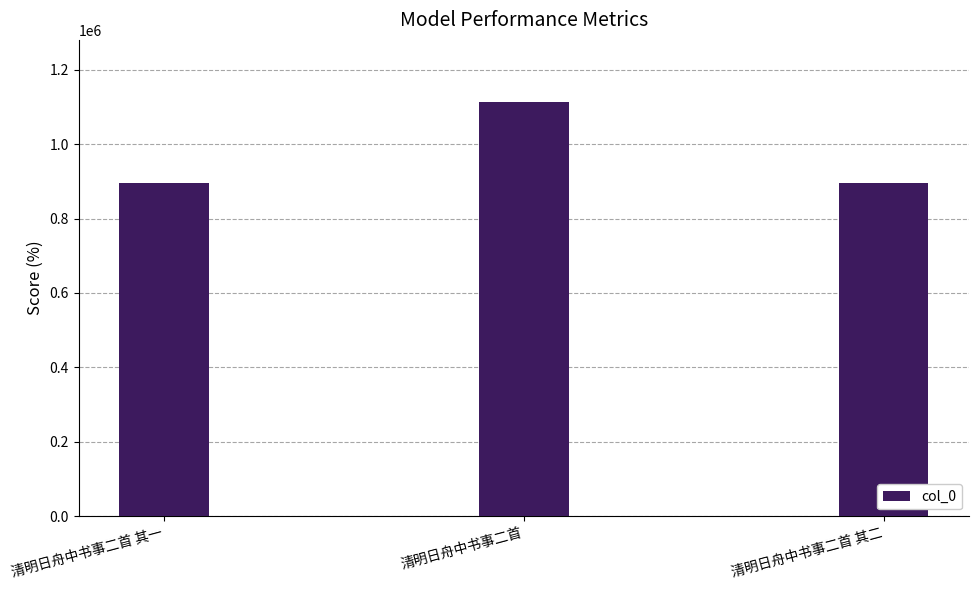

What is the sum of the values at 清明日舟中书事二首 and 清明日舟中书事二首 其二?

2009352